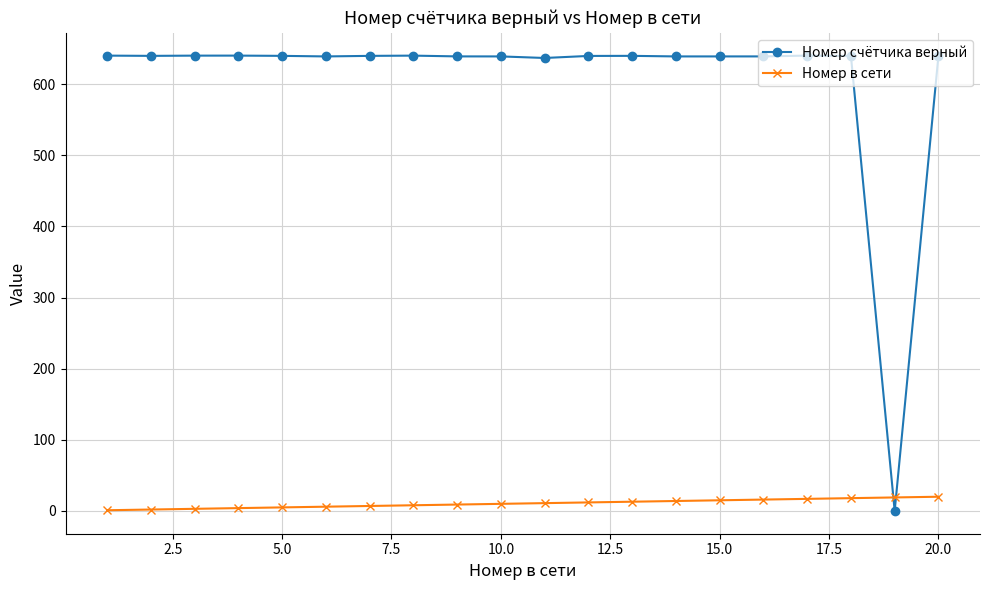

What is the greatest value displayed?

640.3